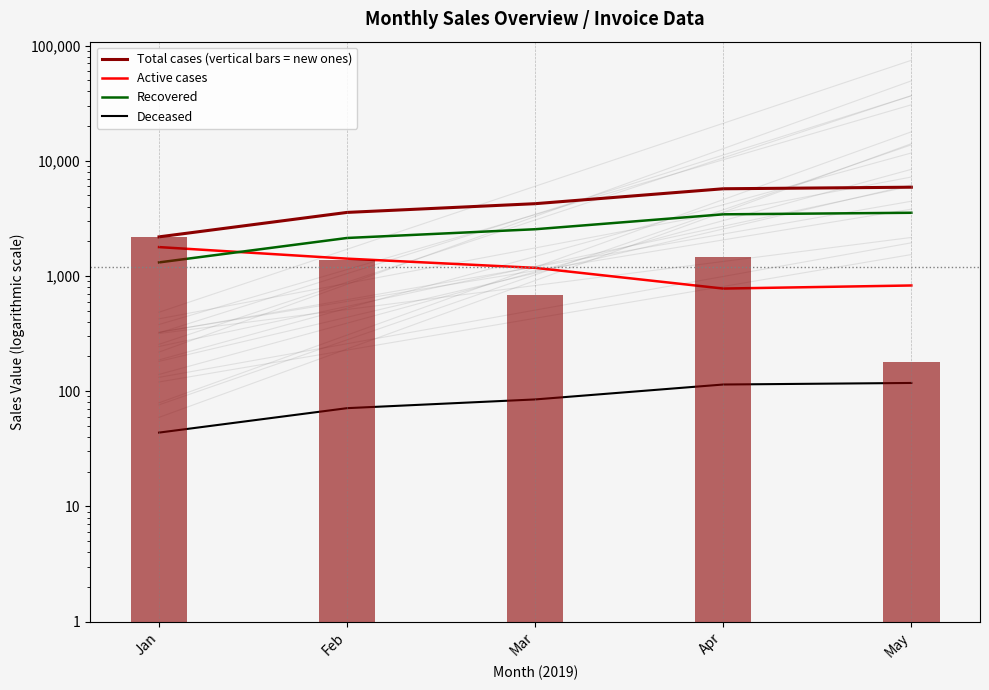

Which series changed the most between Jan and Mar?

Total cases (vertical bars = new ones)